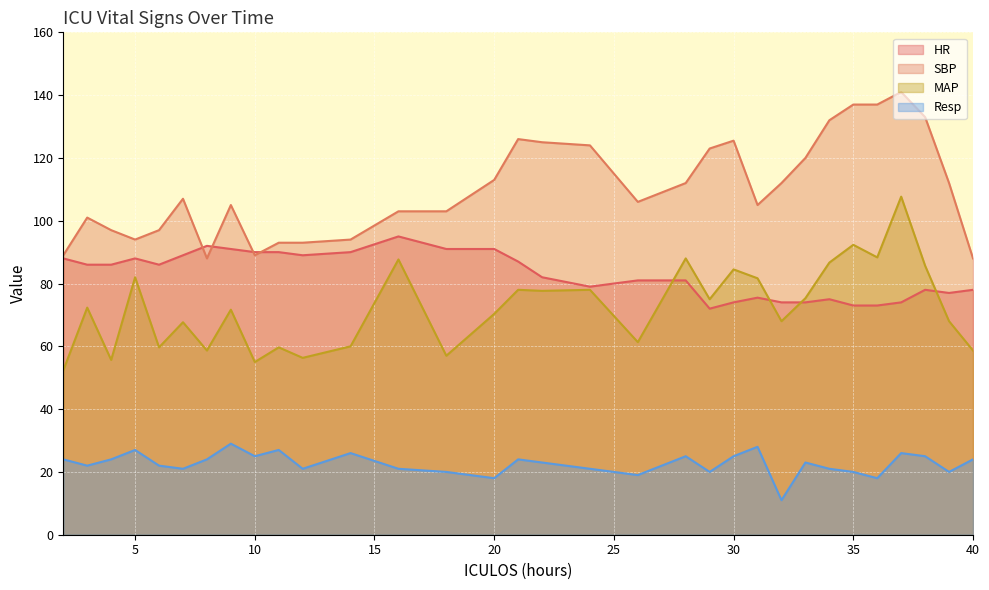

What are all the series names shown in the legend?

HR, SBP, MAP, Resp